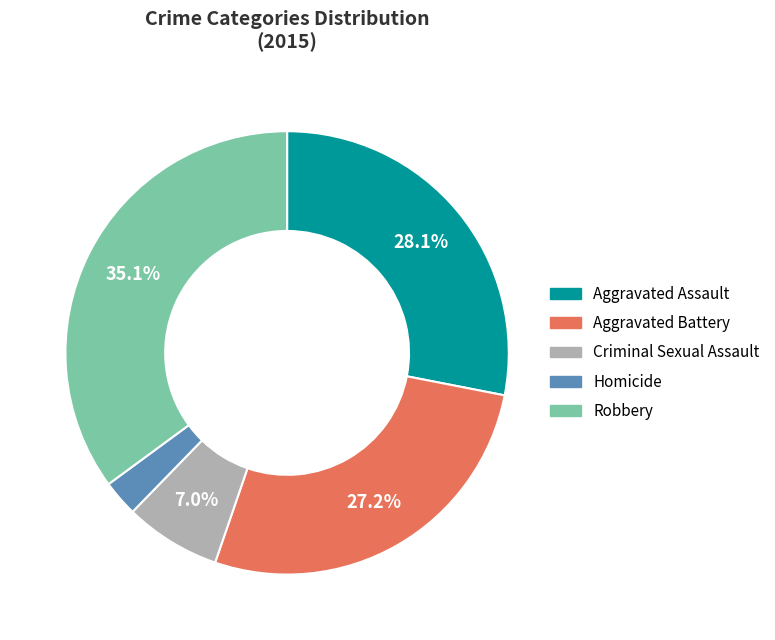

The Criminal Sexual Assault slice represents 7% of the pie. True or false?

True